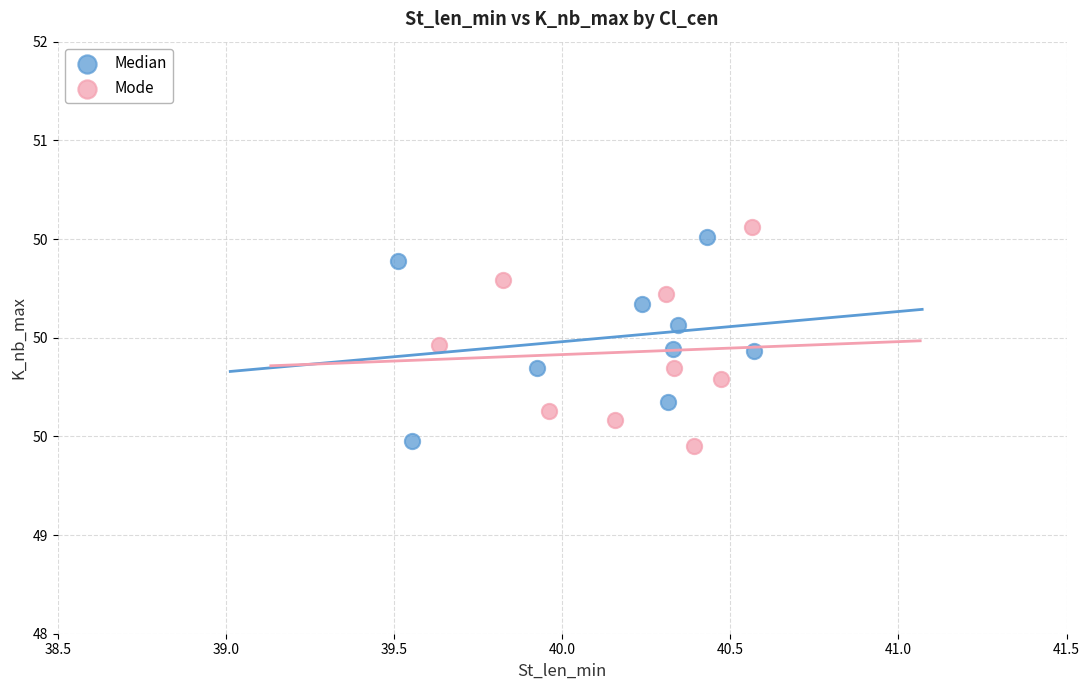

Which series reaches the minimum Y coordinate?

Mode